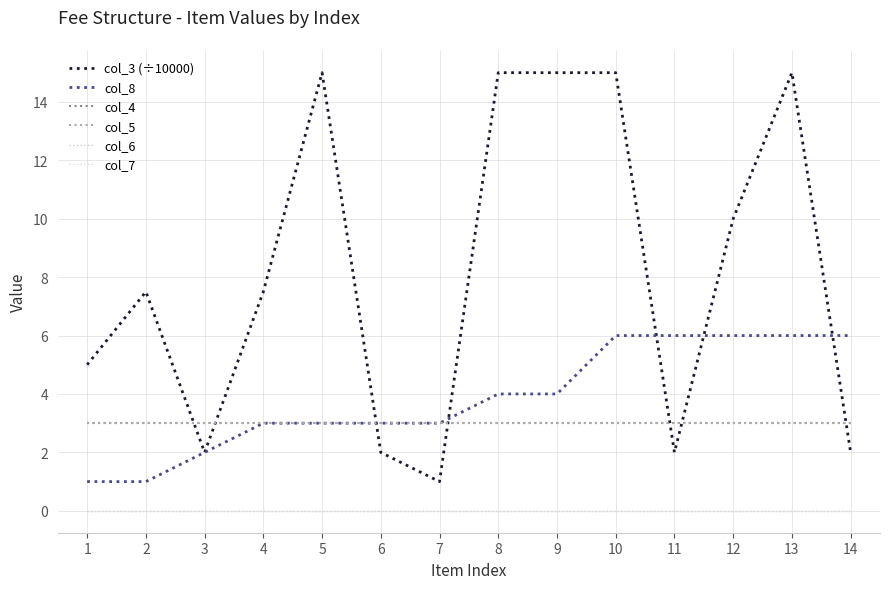

Is this an area chart (filled region under the line)?

No